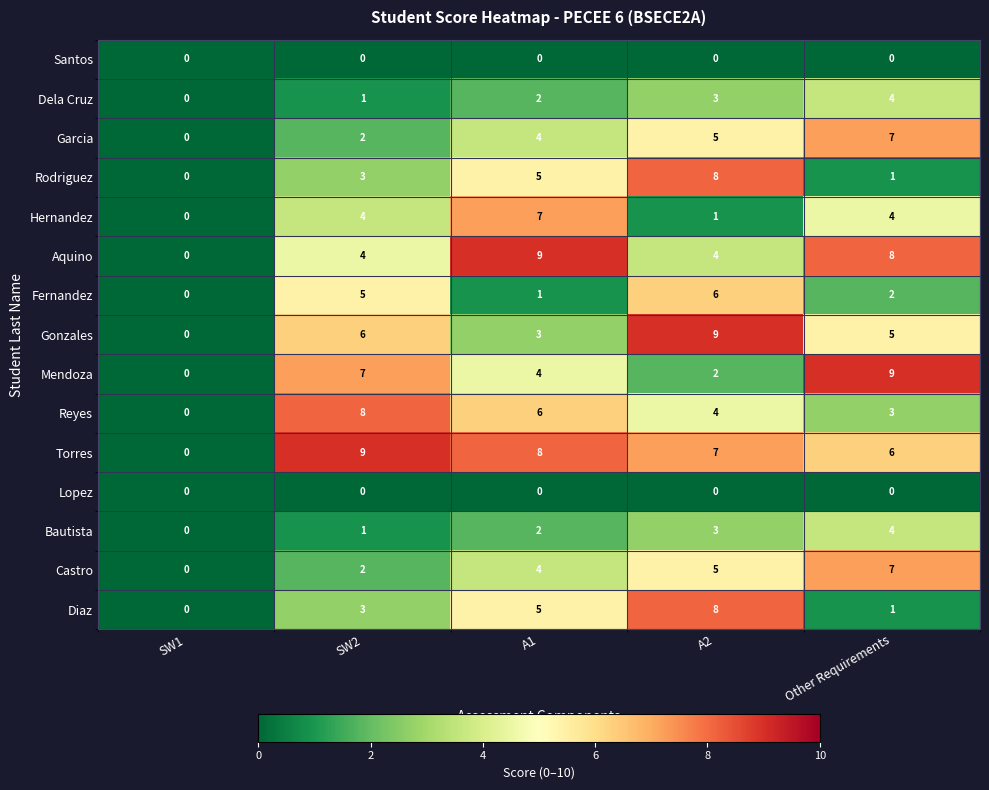

What is the sum of the Reyes values at Other Requirements and SW2?

11